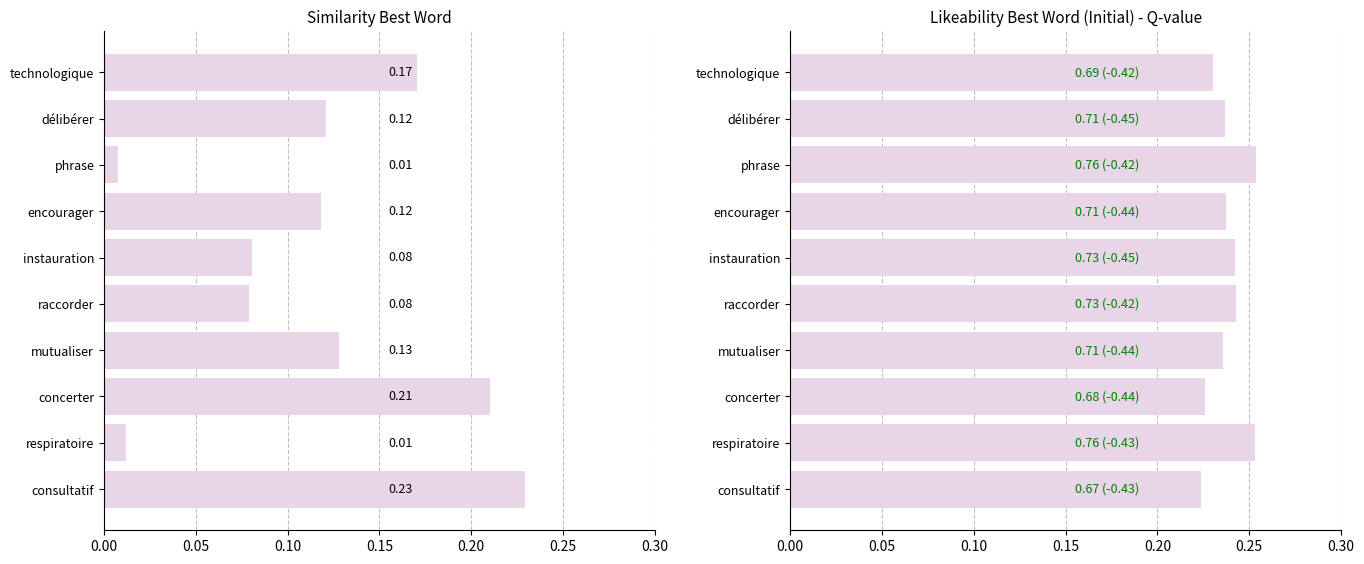

True or false: li_best_word has a value of 0.4 at respiratoire.

False